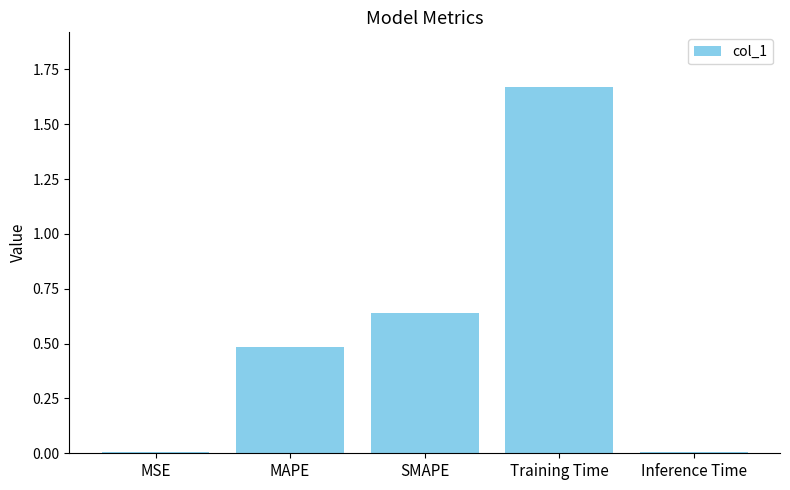

What is the approximate value at MAPE?

0.5